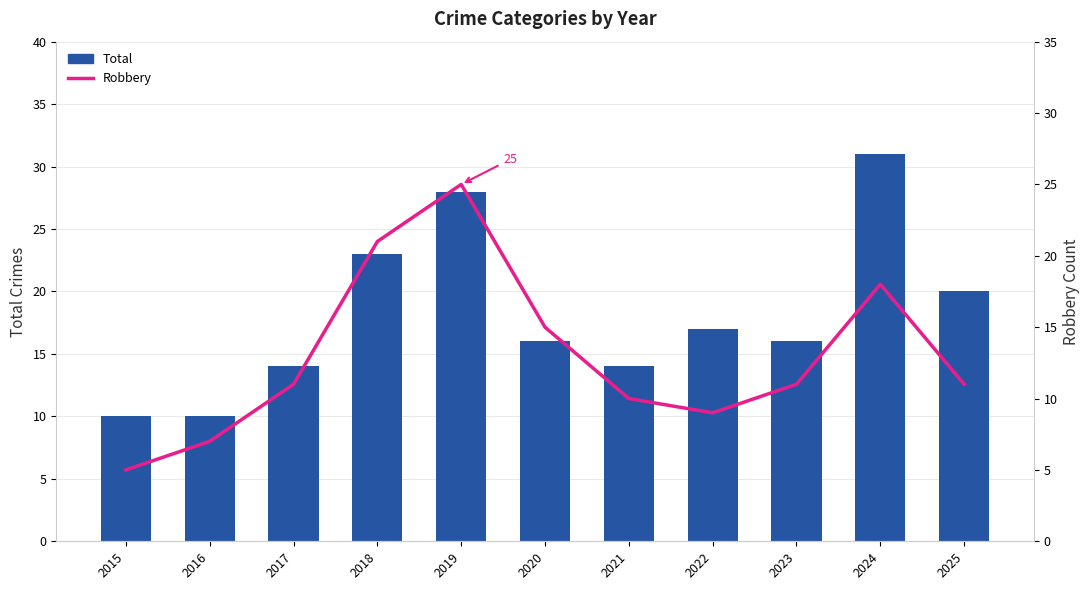

Read the Robbery value at 2019, to the nearest 10.

20